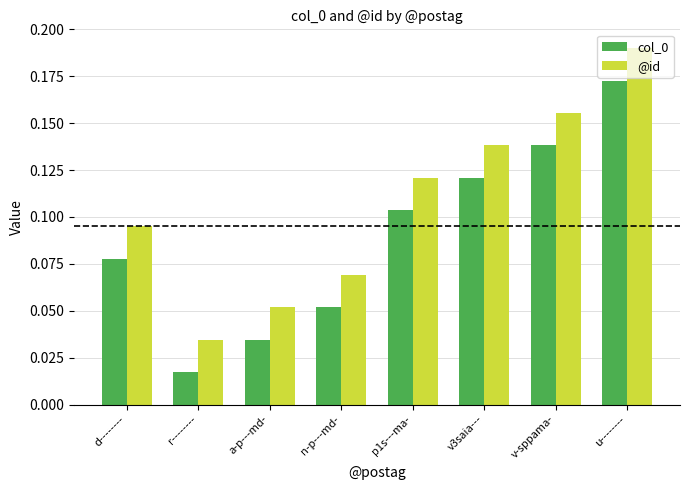

Which series has the largest total across all categories?

@id